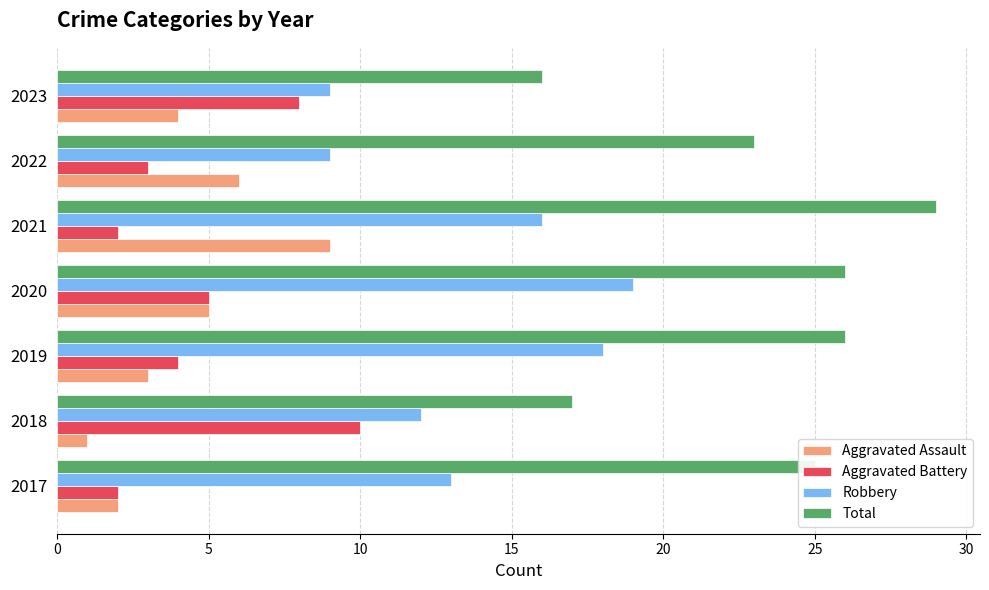

Where is Total nearest to the value 22?

2022